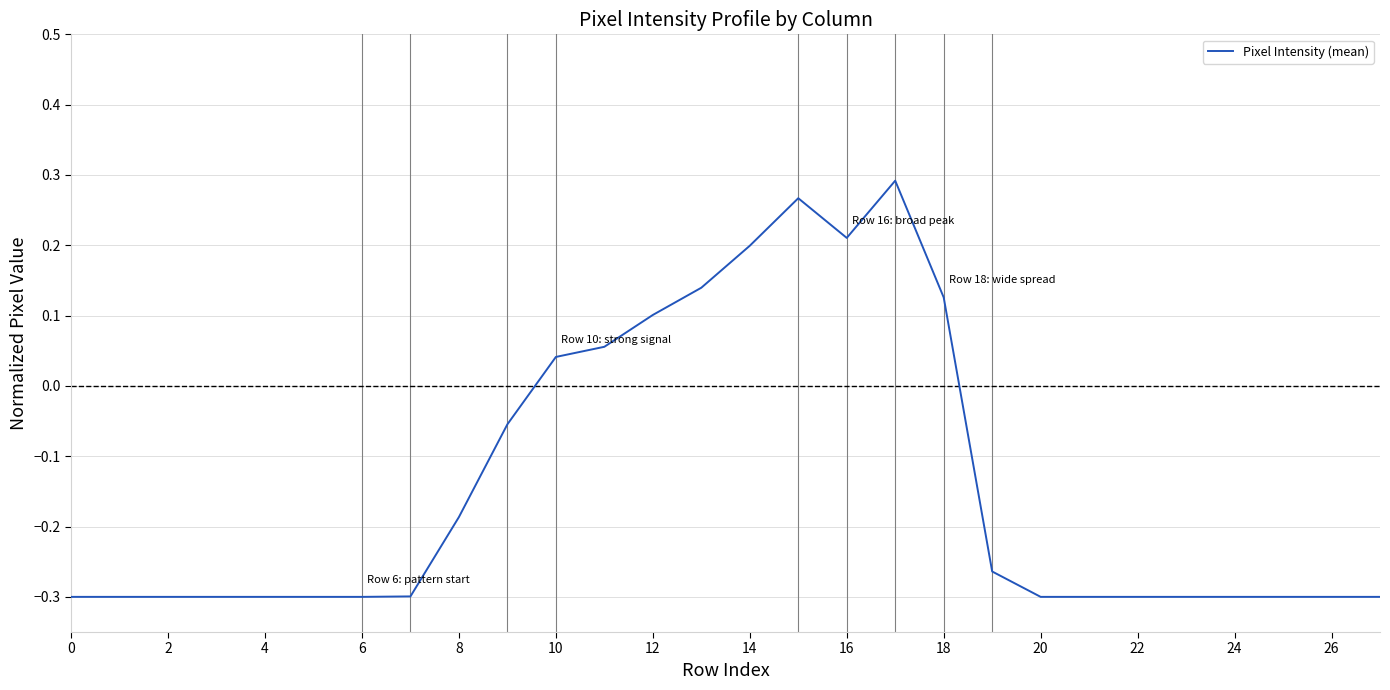

Where is the first local maximum?

15